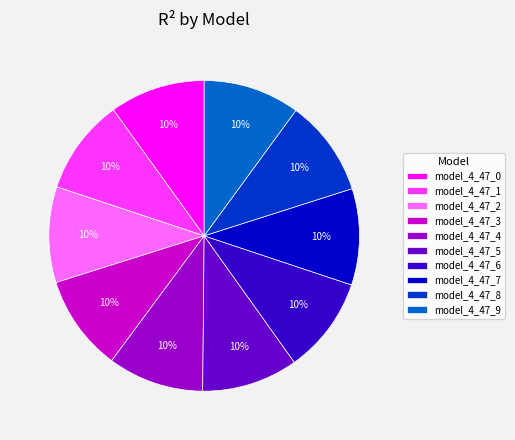

Is the sum of model_4_47_9 and model_4_47_6 greater than half?

No